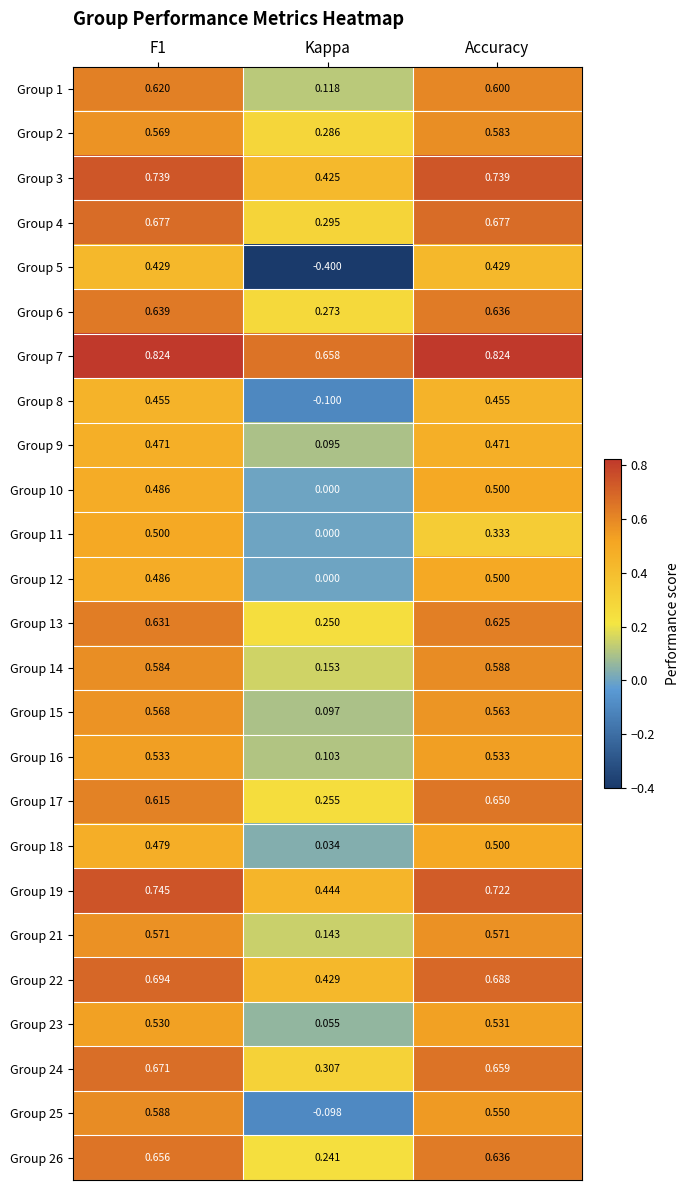

Which series has the widest spread of values?

Group 5